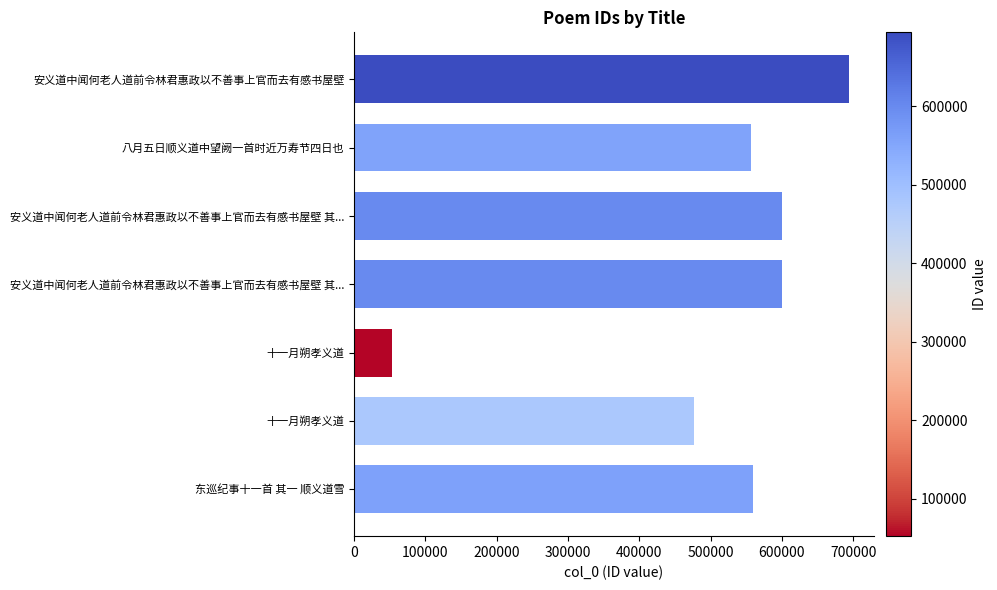

True or false: the data shows 694014 at 安义道中闻何老人道前令林君惠政以不善事上官而去有感书屋壁.

True